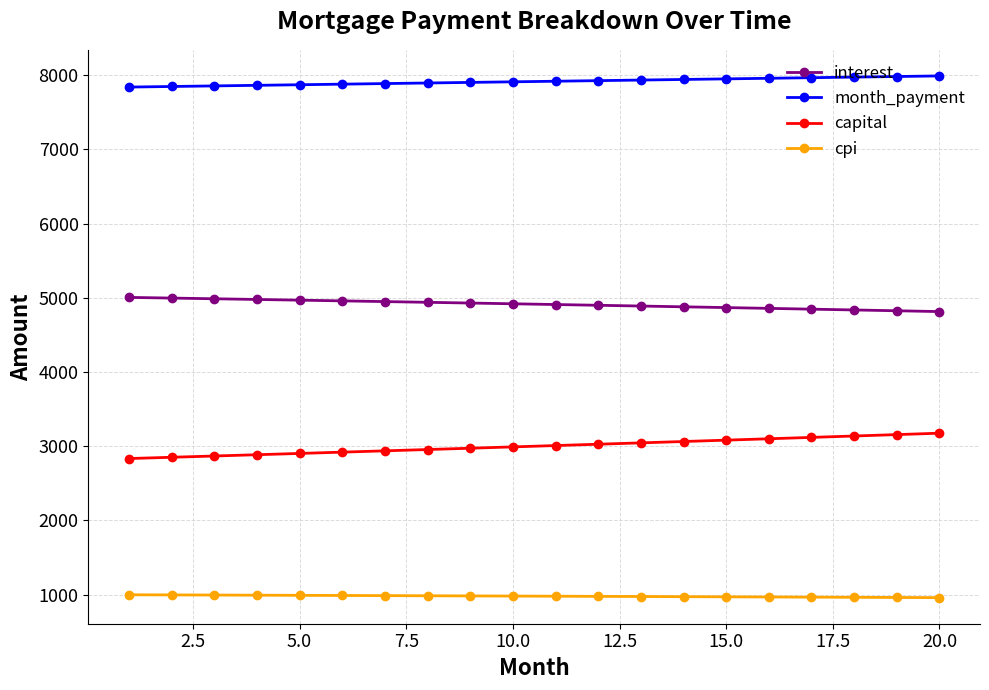

Which series has the largest total across all categories?

month_payment